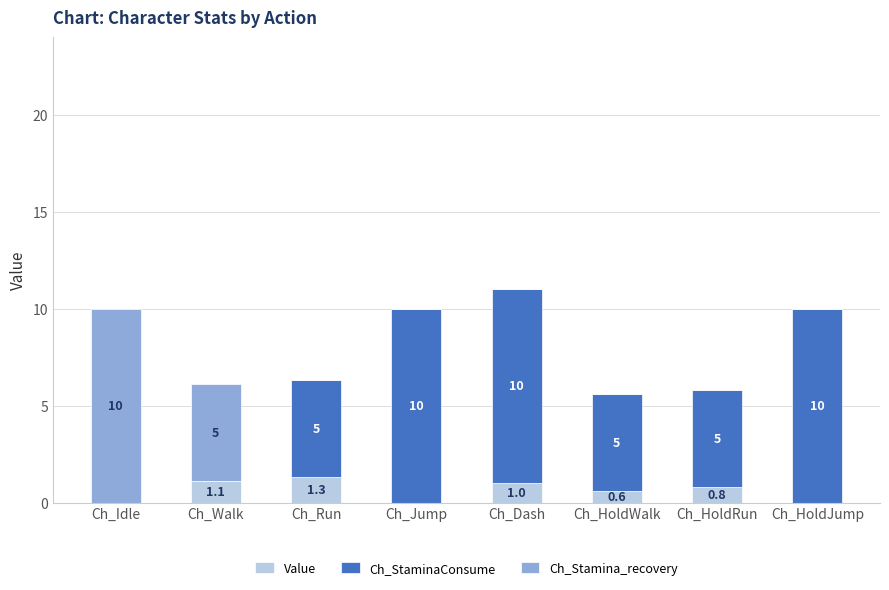

Does the chart contain stacked bars?

Yes